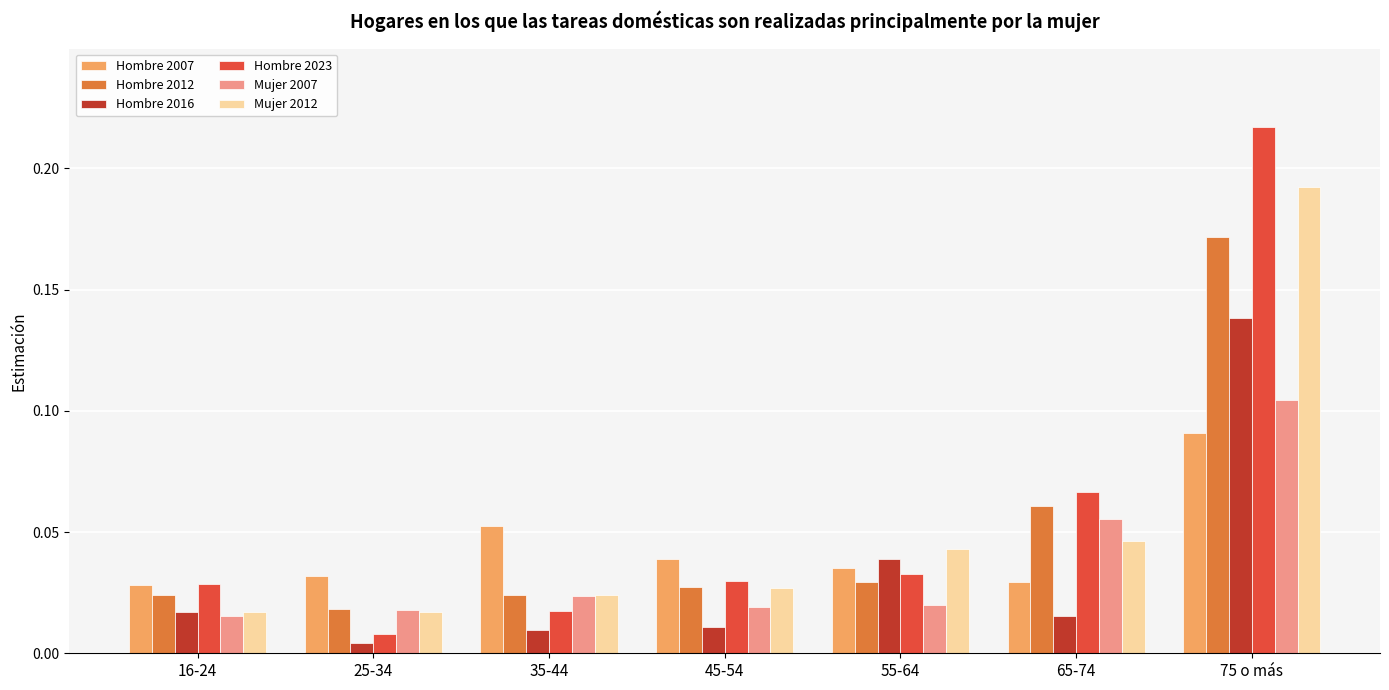

Which series has the largest total across all categories?

Hombre 2023